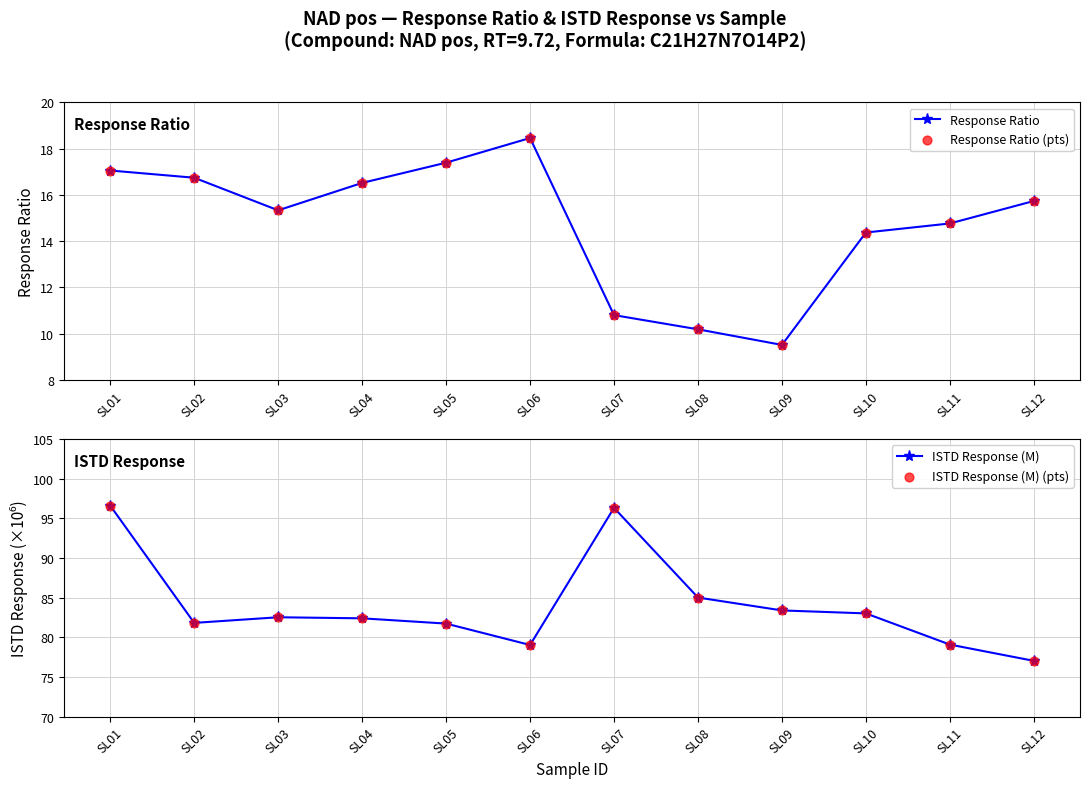

At how many categories does at least one series exceed 71?

12